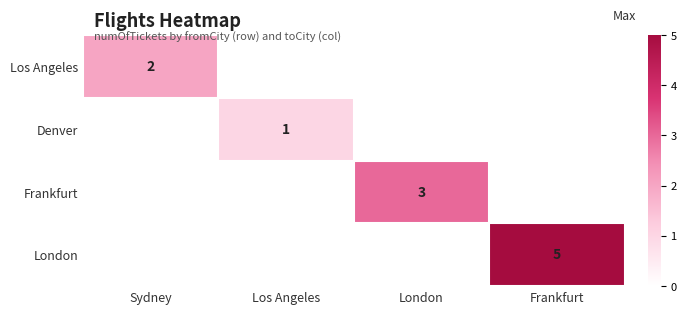

The value of Los Angeles at Sydney is 2. True or false?

True